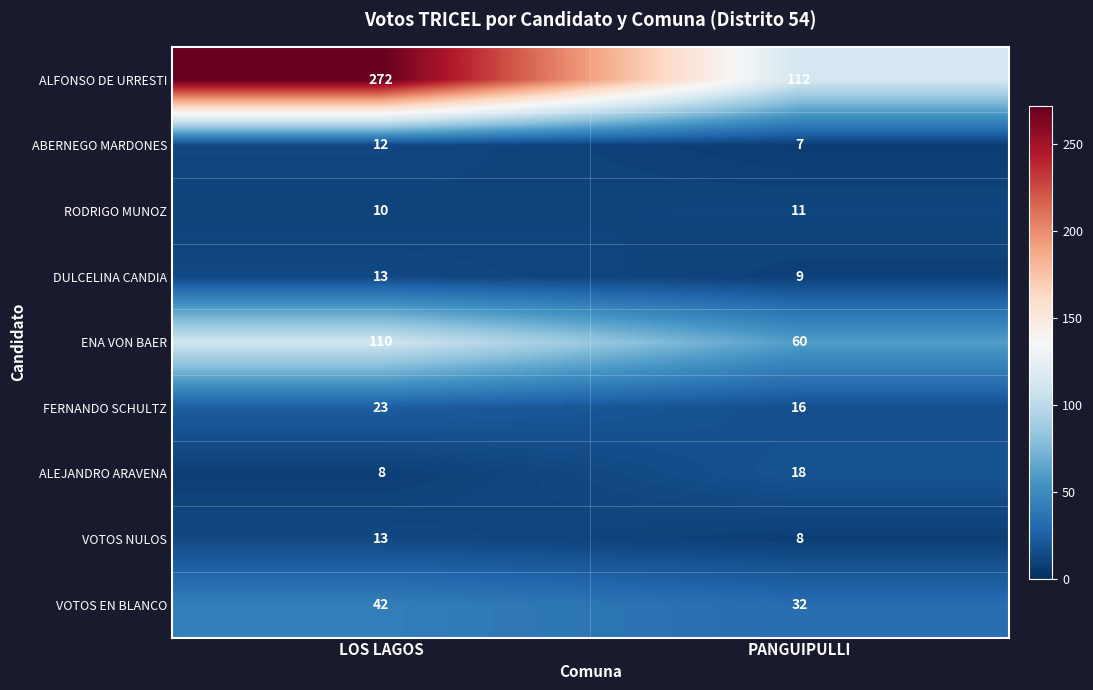

Which series has the largest total across all categories?

ALFONSO DE URRESTI